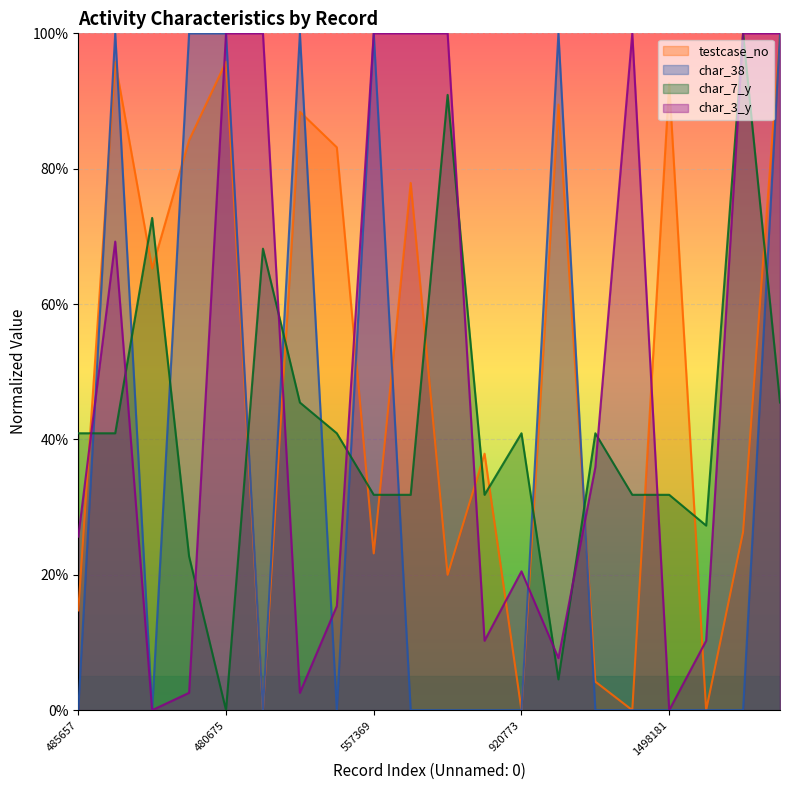

At which category is the sum across all series the highest?

441623